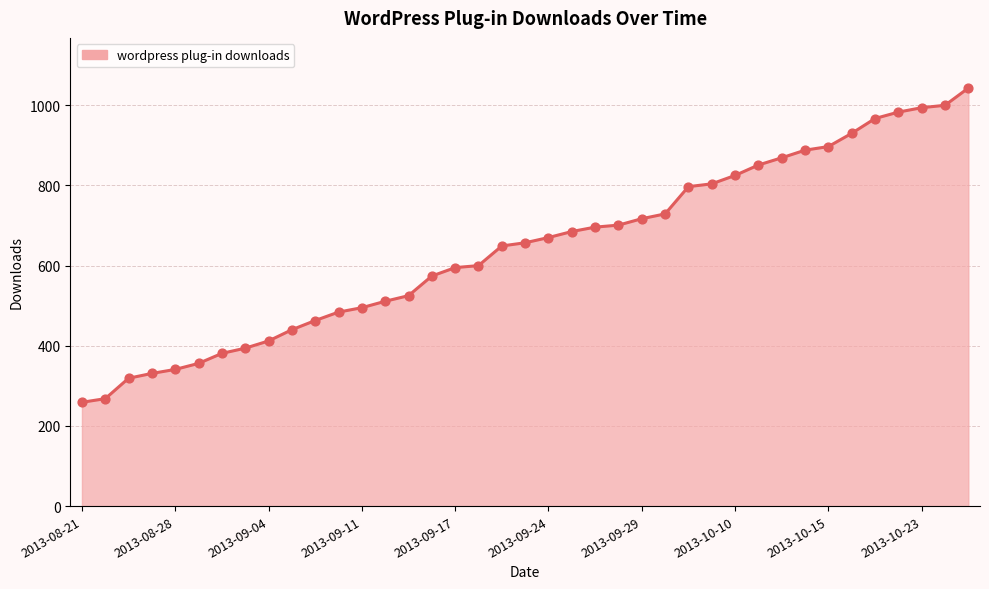

What is the smallest value displayed?

259